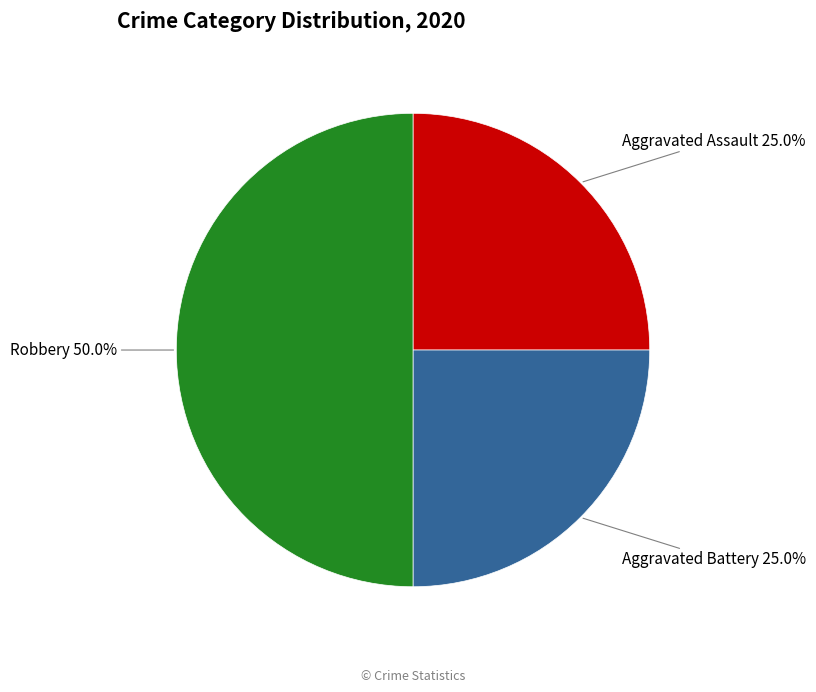

To the nearest percent, what is the difference between the largest and smallest slice percentages?

25%